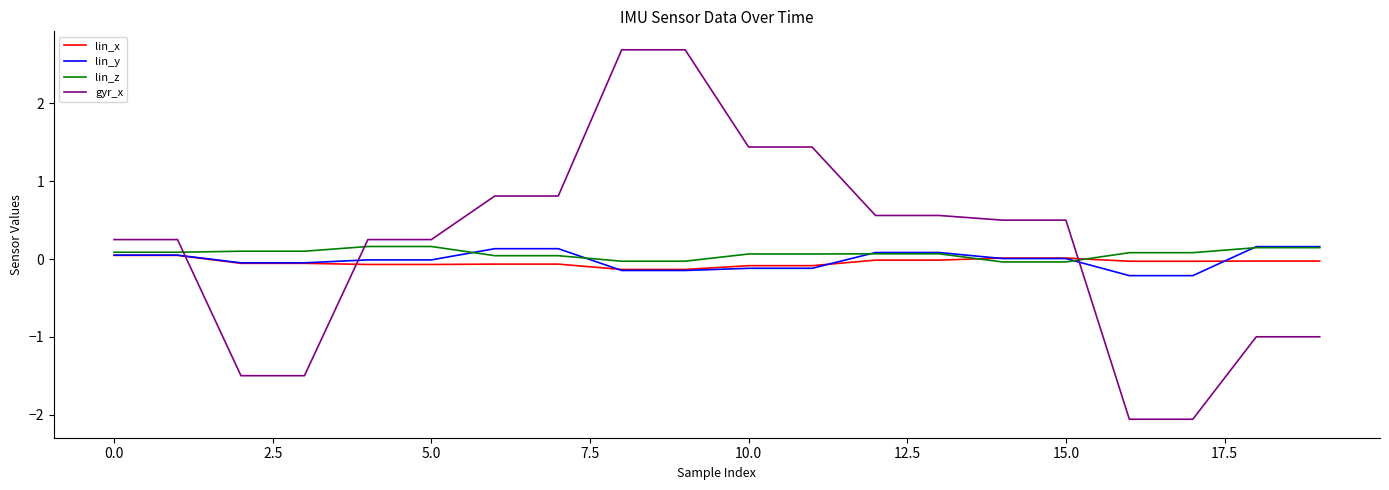

What is the highest value of the gyr_x series?

2.7